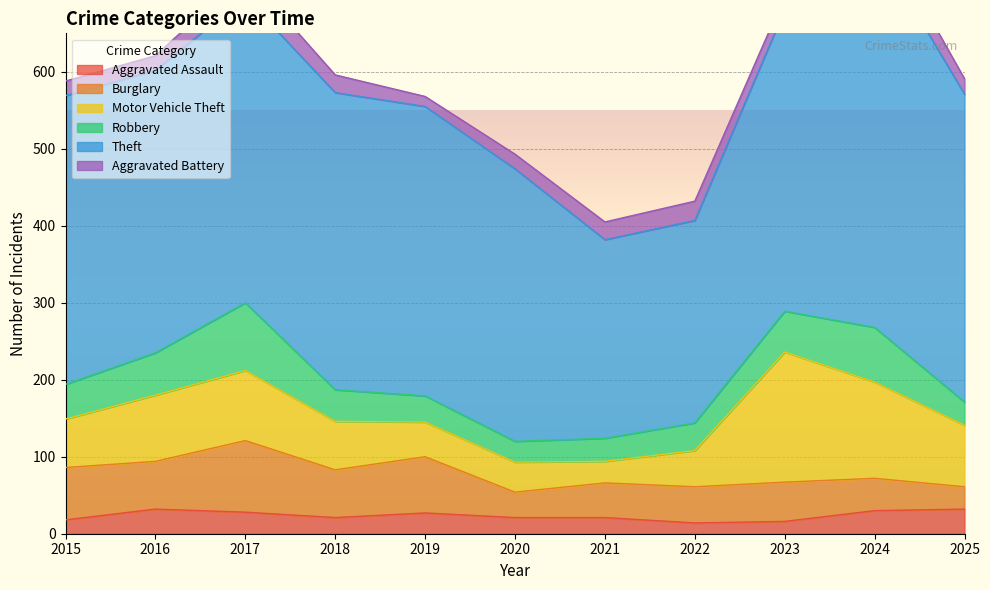

True or false: Theft and Aggravated Battery intersect in this chart.

False